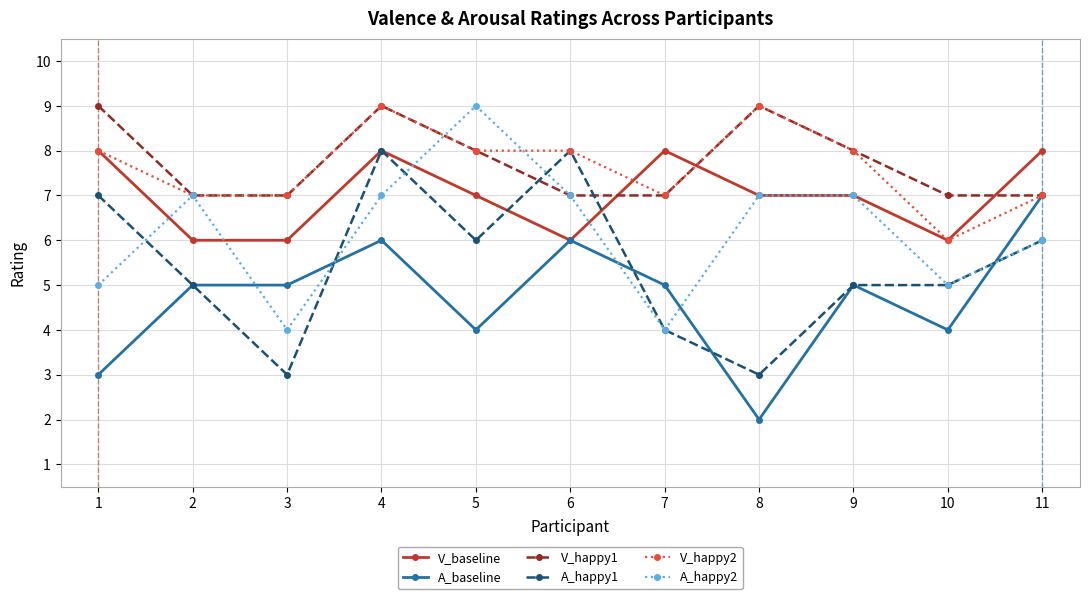

Reading left to right, transcribe all the data shown in this chart.

V_baseline: 8	6	6	8	7	6	8	7	7	6	8
A_baseline: 3	5	5	6	4	6	5	2	5	4	7
V_happy1: 9	7	7	9	8	7	7	9	8	7	7
A_happy1: 7	5	3	8	6	8	4	3	5	5	6
V_happy2: 8	7	7	9	8	8	7	9	8	6	7
A_happy2: 5	7	4	7	9	7	4	7	7	5	6